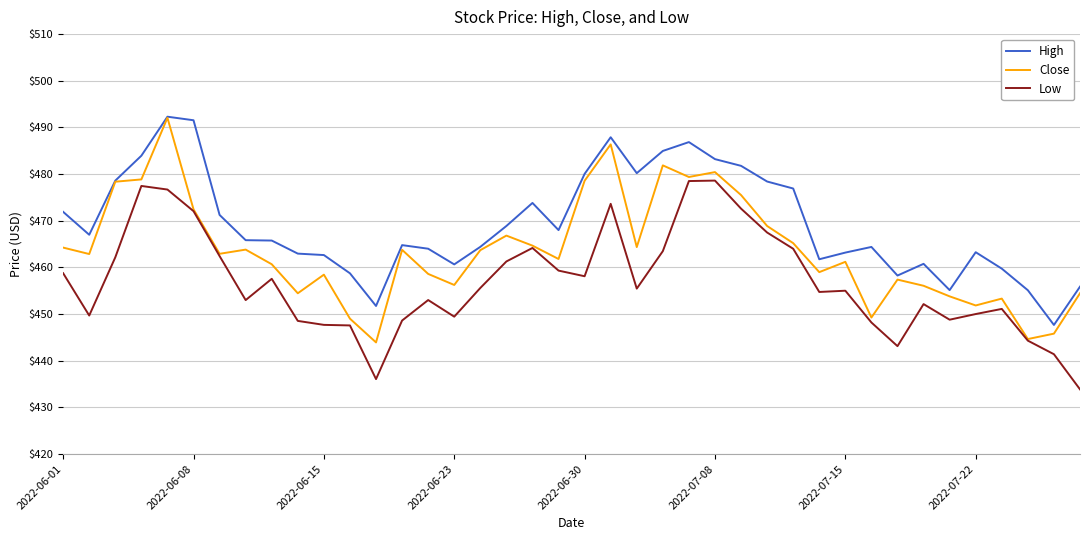

What is the smallest value displayed?

433.9